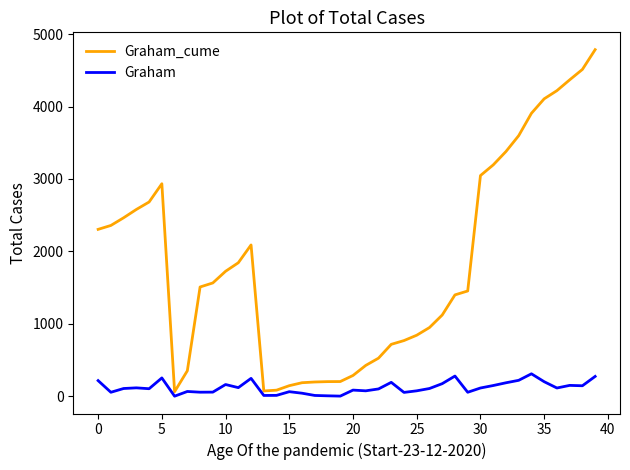

What is the highest value of the Graham_cume series?

4786